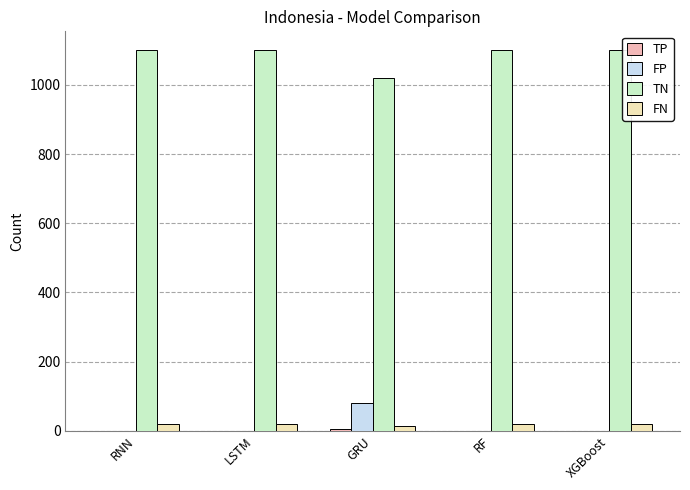

Which series has the largest total across all categories?

TN